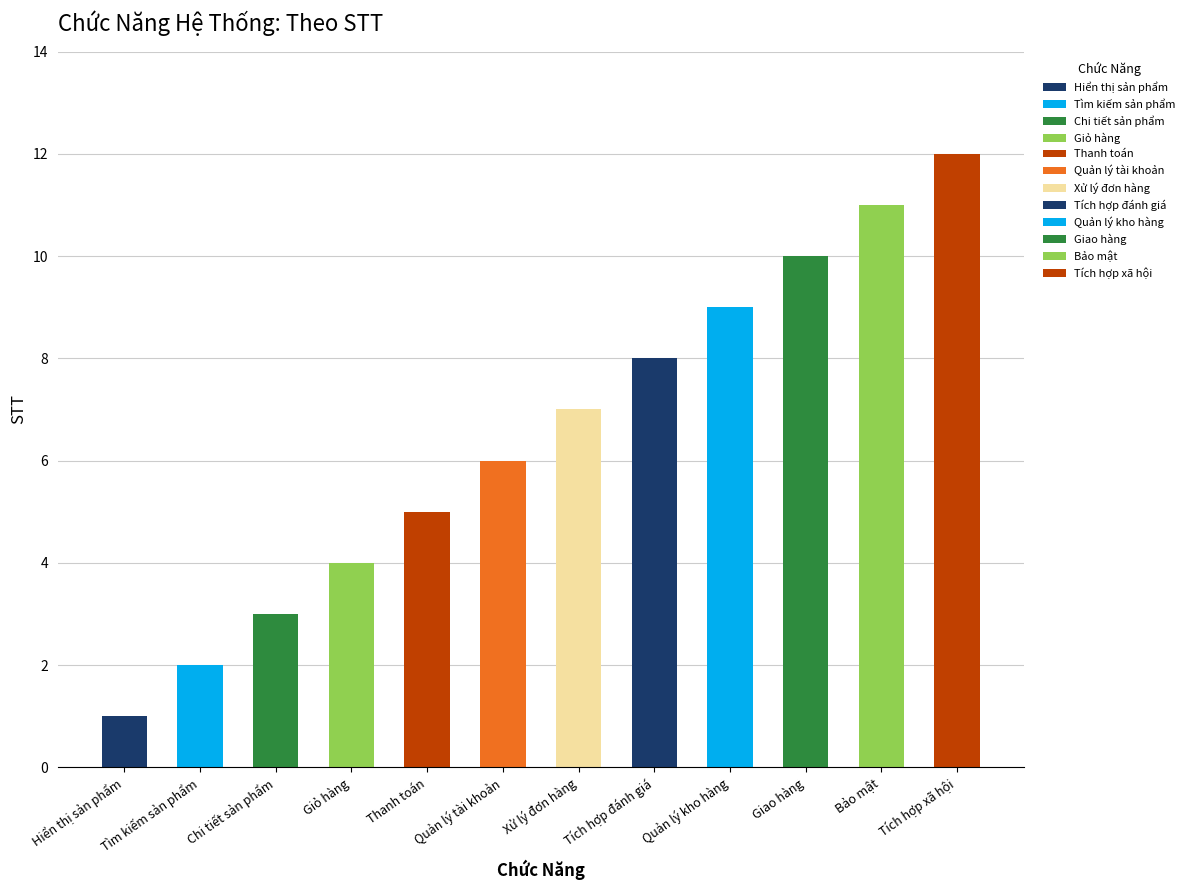

How many bars are there in total?

12